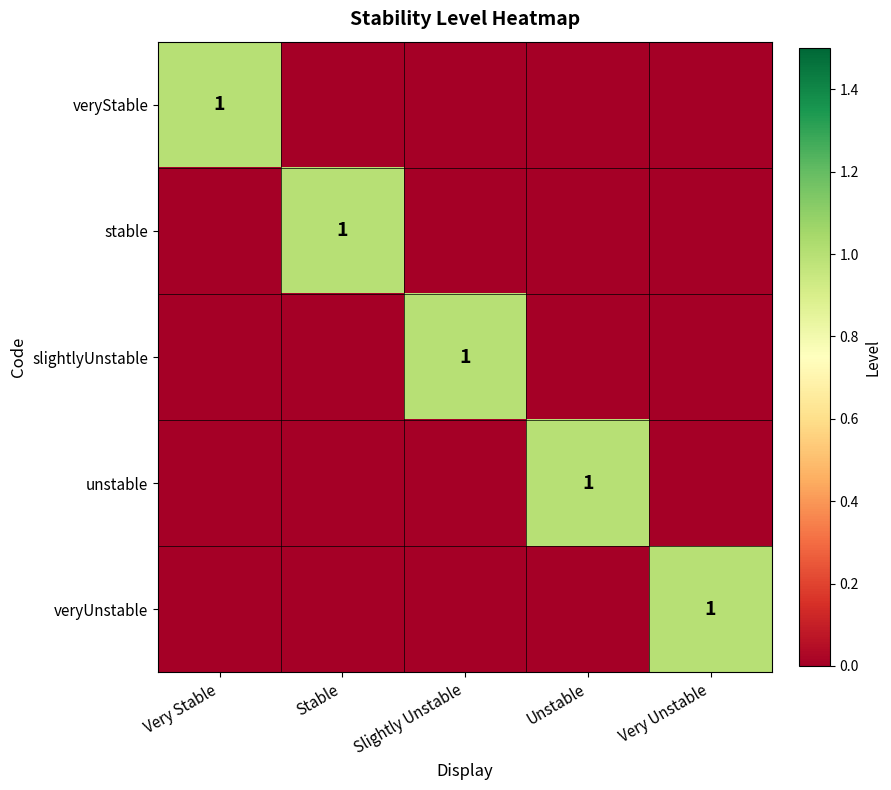

The veryStable series shows 1 at Very Stable. True or false?

True